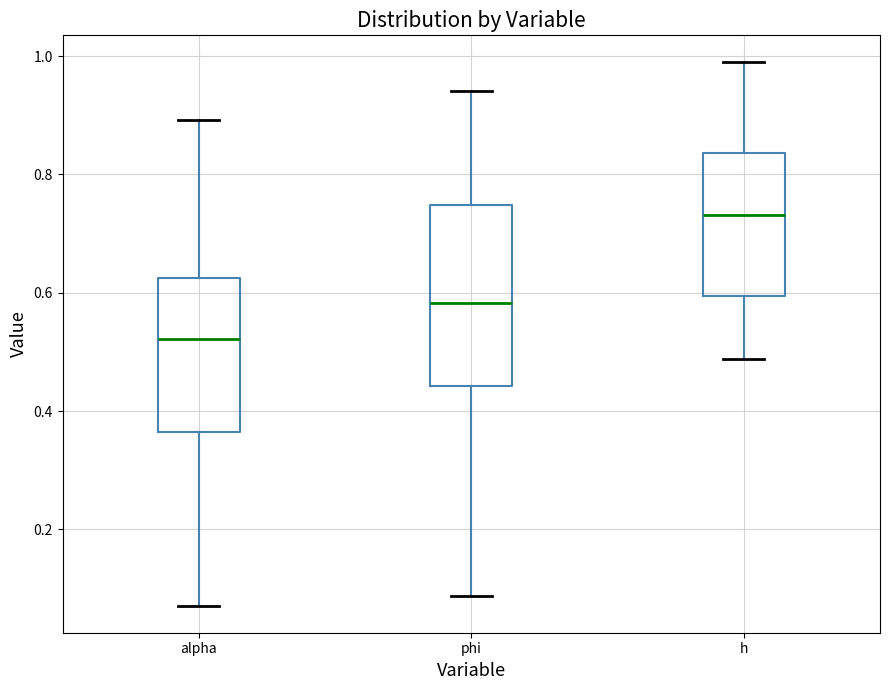

Where does the median line of the box for h sit on the y-axis? The values are not printed on the chart, so give them approximately, as read against the axis.

0.74